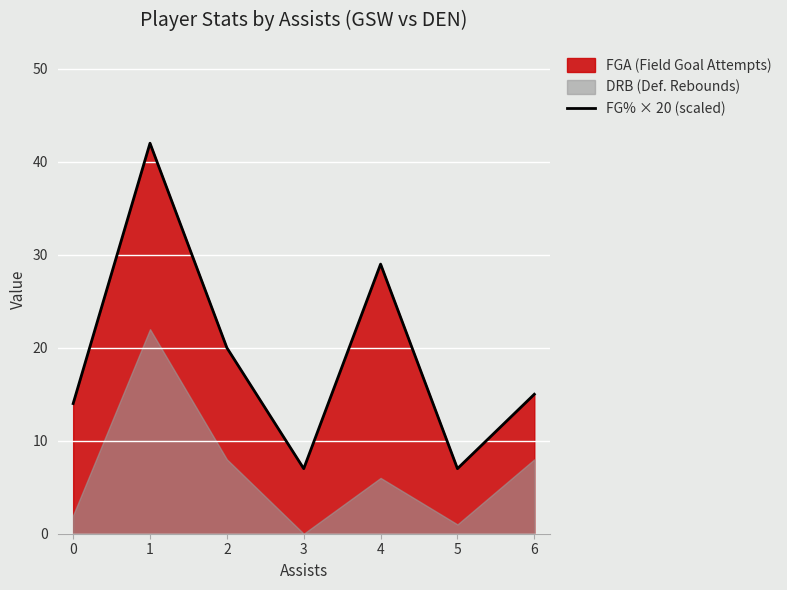

The chart shows a value of 21 at 1. True or false?

False